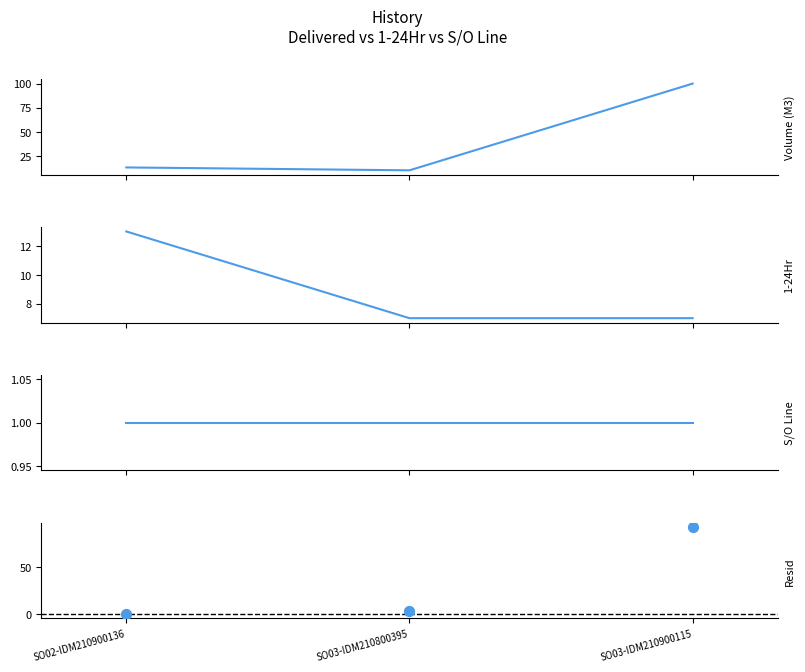

What are all the series names shown in the legend?

Delivered / Order Volume (M3), 1-24Hr, S/O Line, Resid